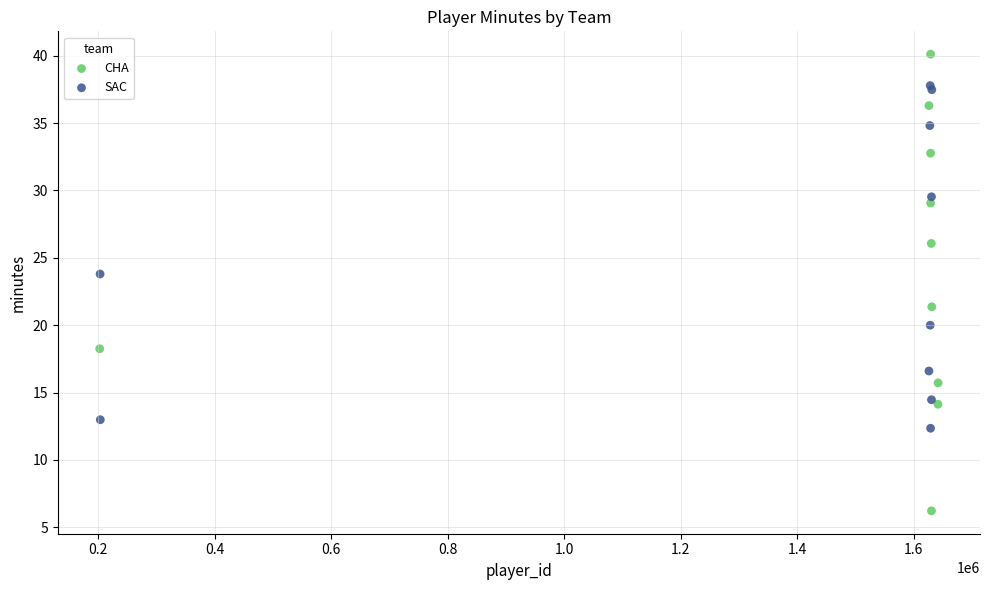

Which series has the largest Y range (max minus min)?

CHA